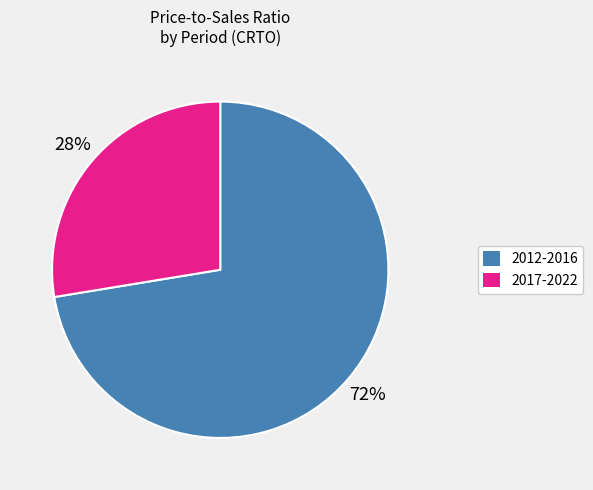

Is there a majority slice in this chart?

Yes